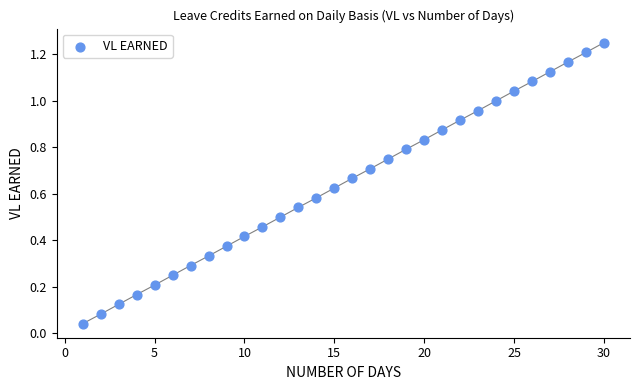

What is the range of X values (max minus min)?

29.0